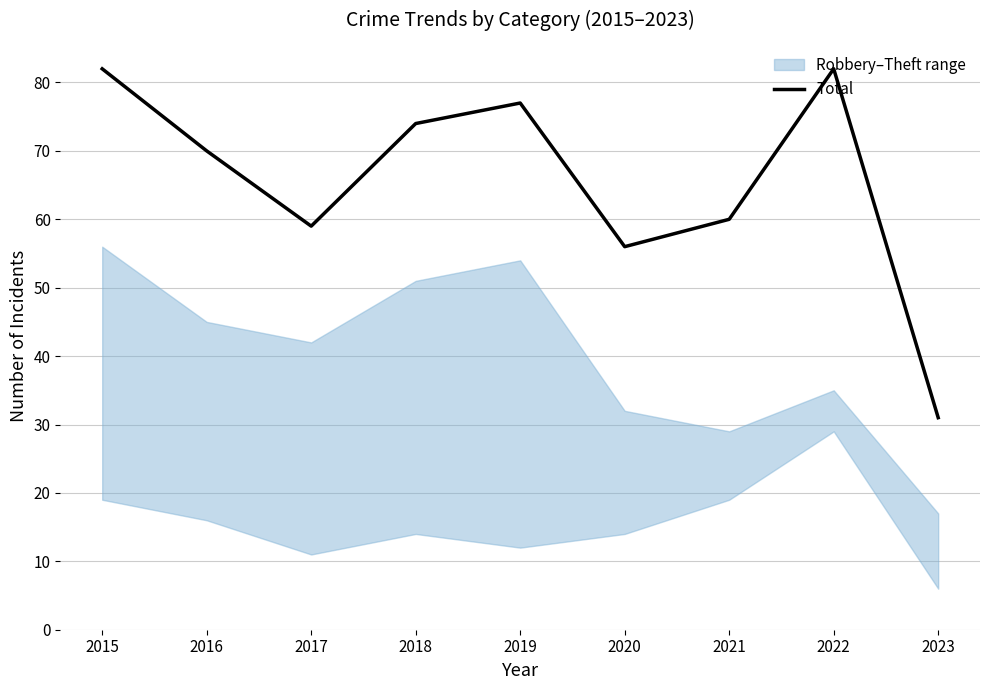

How many data points does each series have?

9